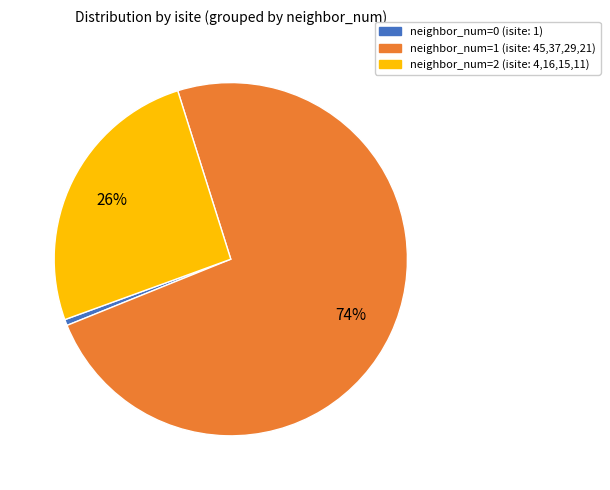

To the nearest percent, what is the average slice percentage?

33%